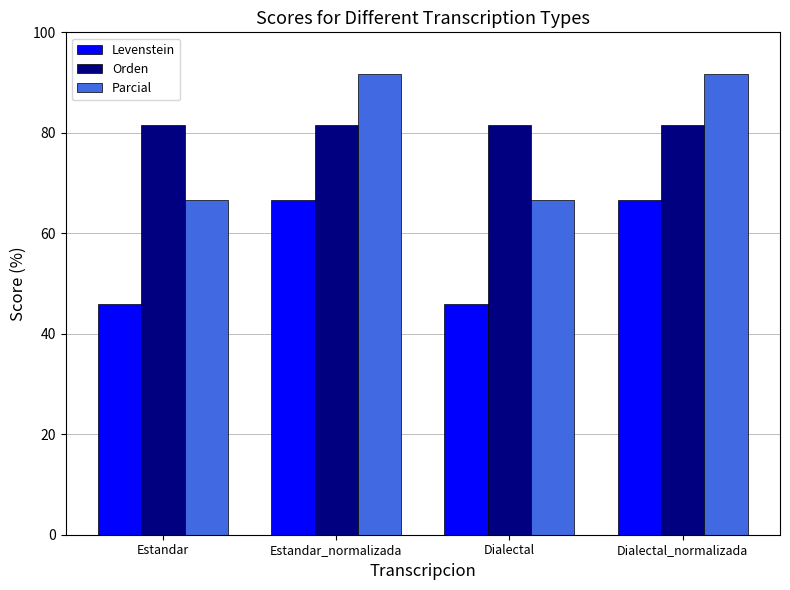

Is the value of Parcial at Dialectal greater than the value of Levenstein at Dialectal?

Yes